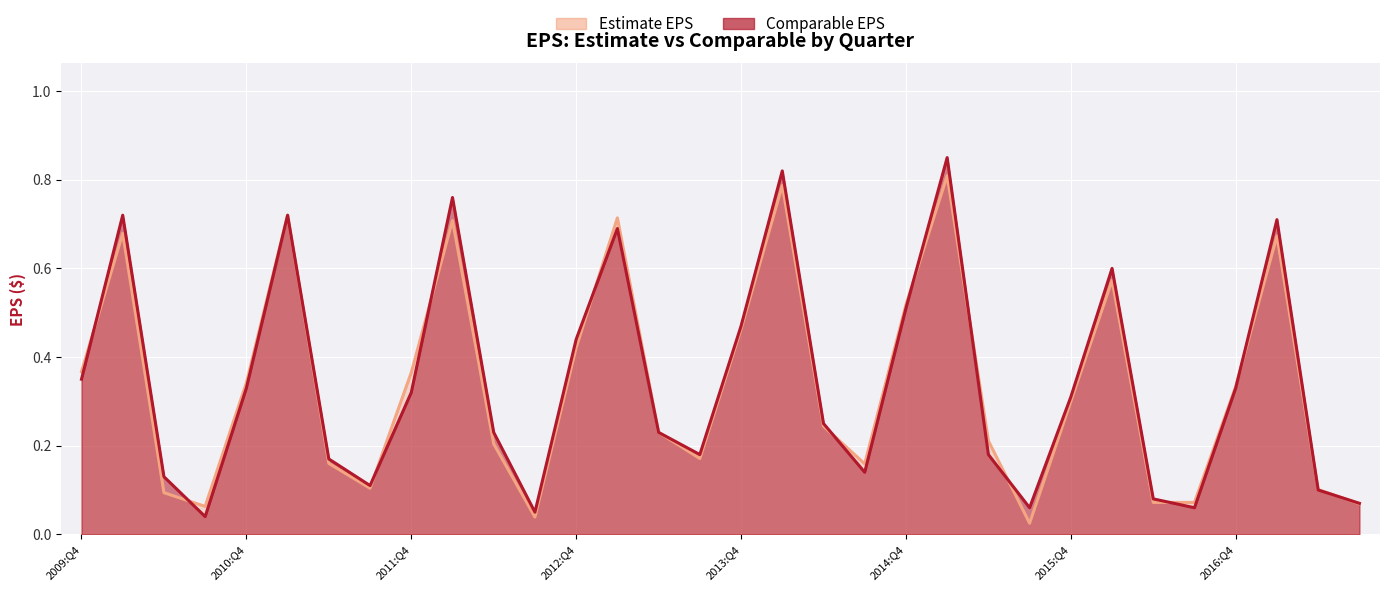

Reading right to left, list all the values displayed in this chart.

Estimate EPS: 0.1	0.1	0.7	0.3	0.1	0.1	0.6	0.3	0.0	0.2	0.8	0.5	0.2	0.2	0.8	0.5	0.2	0.2	0.7	0.4	0.0	0.2	0.7	0.4	0.1	0.2	0.7	0.3	0.1	0.1	0.7	0.4
Comparable EPS: 0.1	0.1	0.7	0.3	0.1	0.1	0.6	0.3	0.1	0.2	0.8	0.5	0.1	0.2	0.8	0.5	0.2	0.2	0.7	0.4	0.1	0.2	0.8	0.3	0.1	0.2	0.7	0.3	0.0	0.1	0.7	0.3